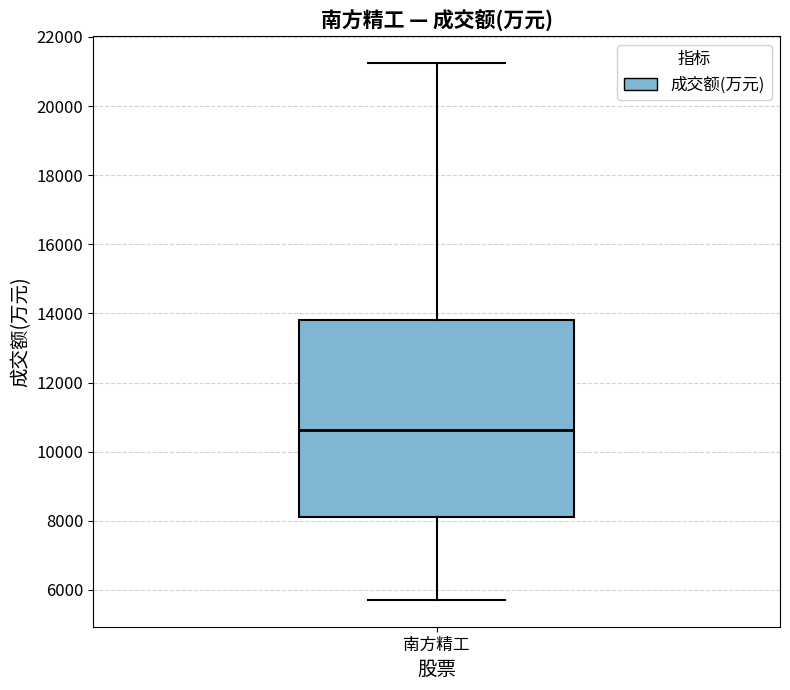

Where is the upper edge of the box for 南方精工 on the y-axis? The values are not printed on the chart, so give them approximately, as read against the axis.

13800